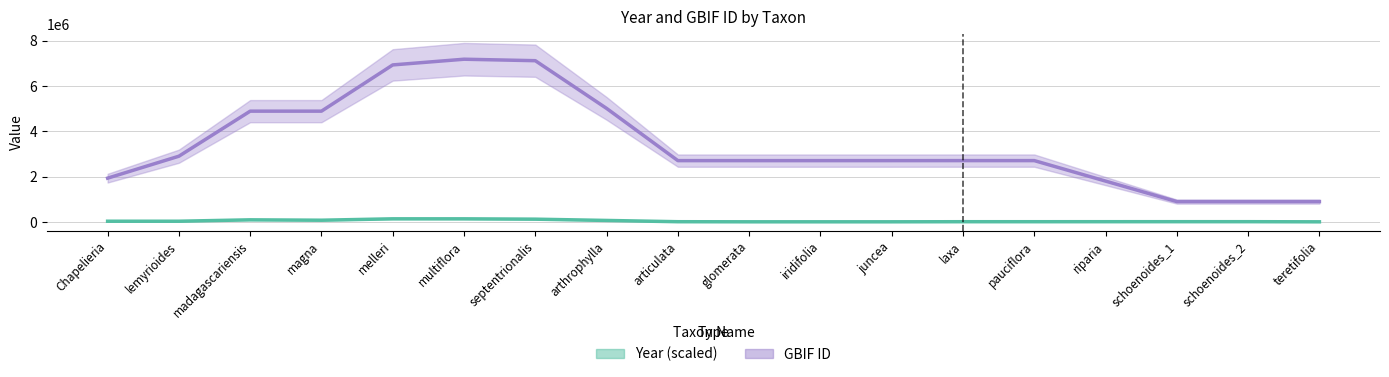

Where does the Year (scaled) series first go above 17333?

Chapelieria